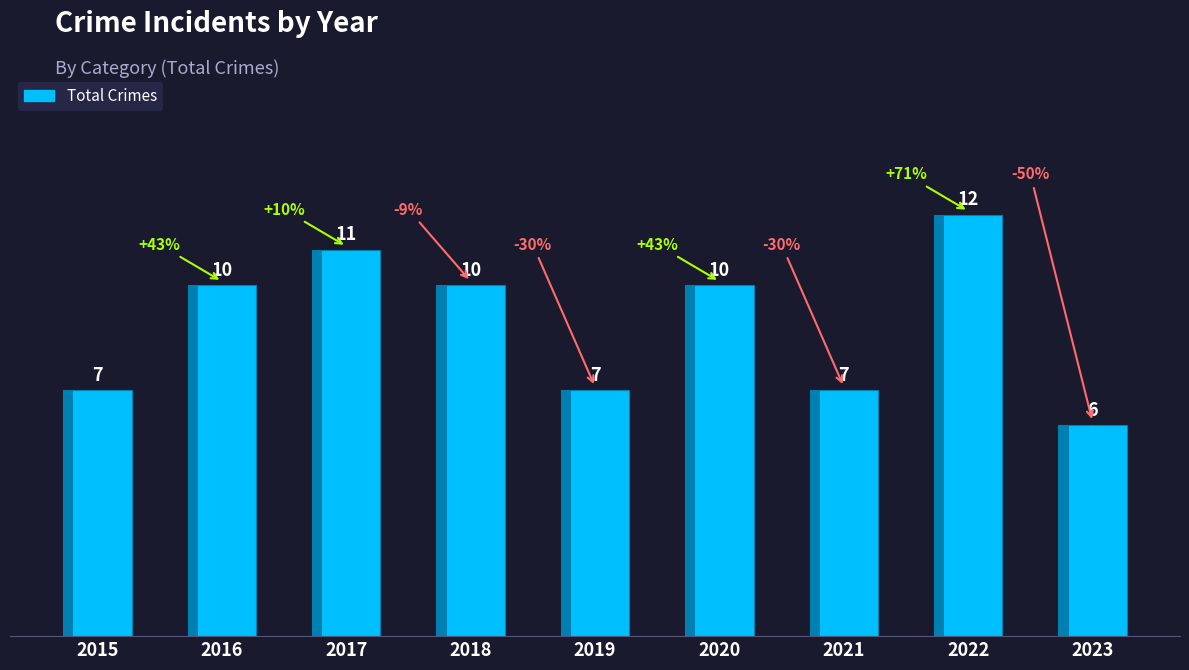

The value at 2021 is 7. True or false?

True